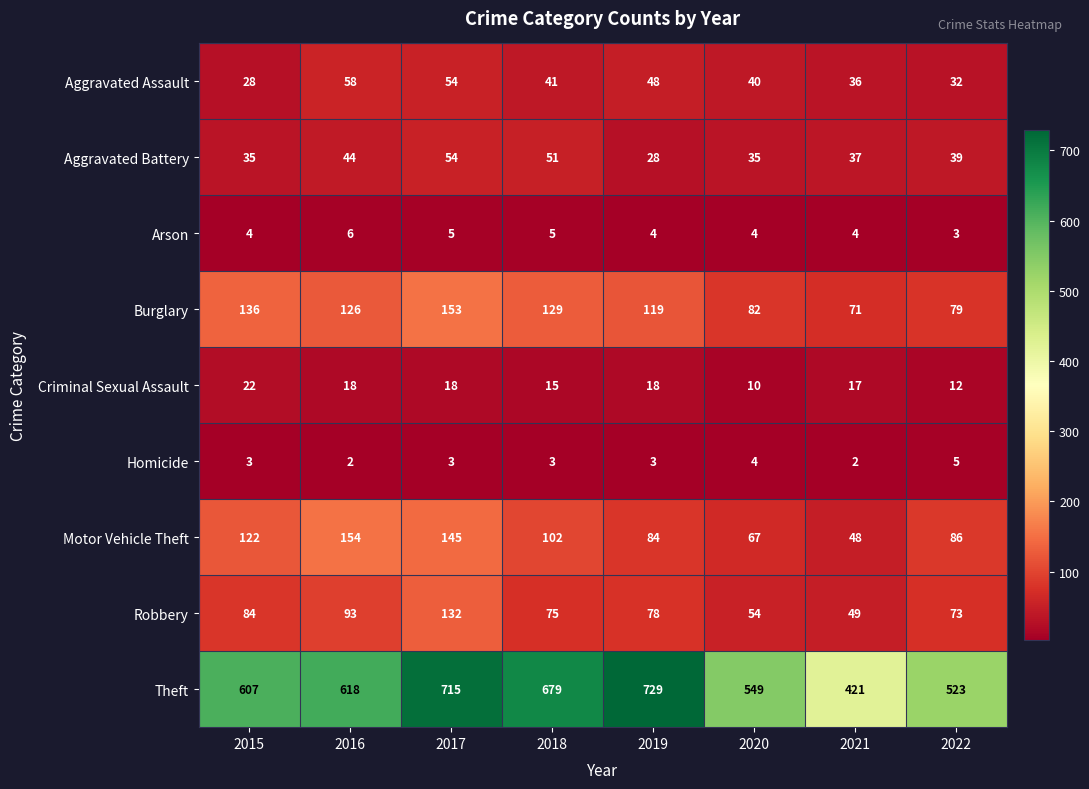

What is the spread (max minus min) of values at 2017?

712